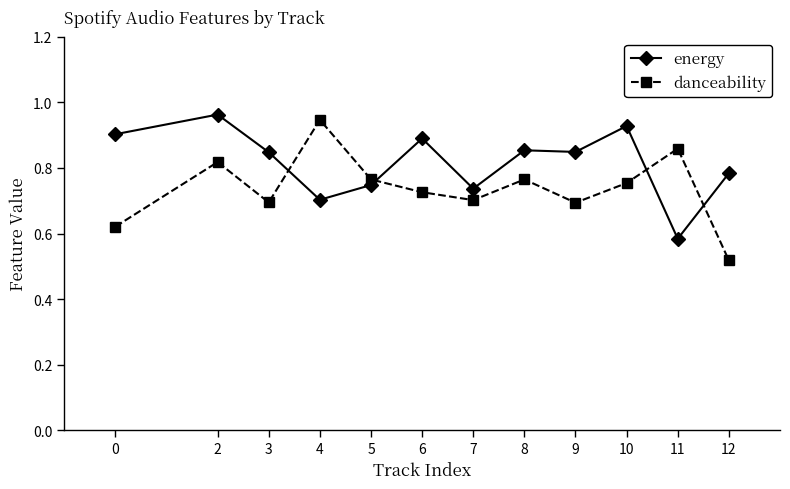

What are all the series names shown in the legend?

energy, danceability